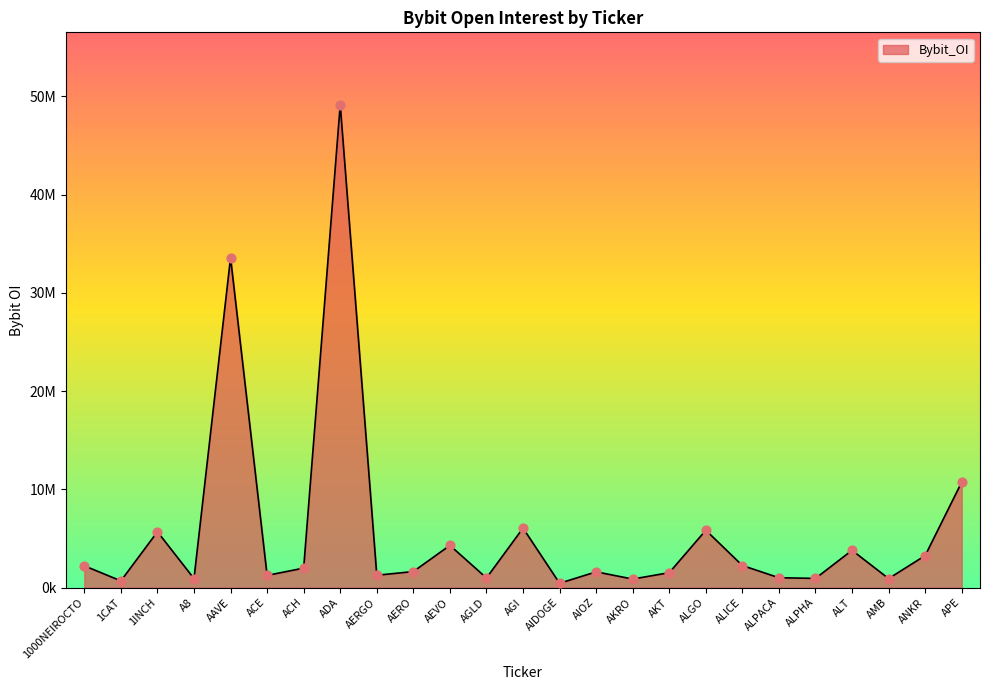

Approximately how many times larger is the value at AAVE compared to AMB?

36.5